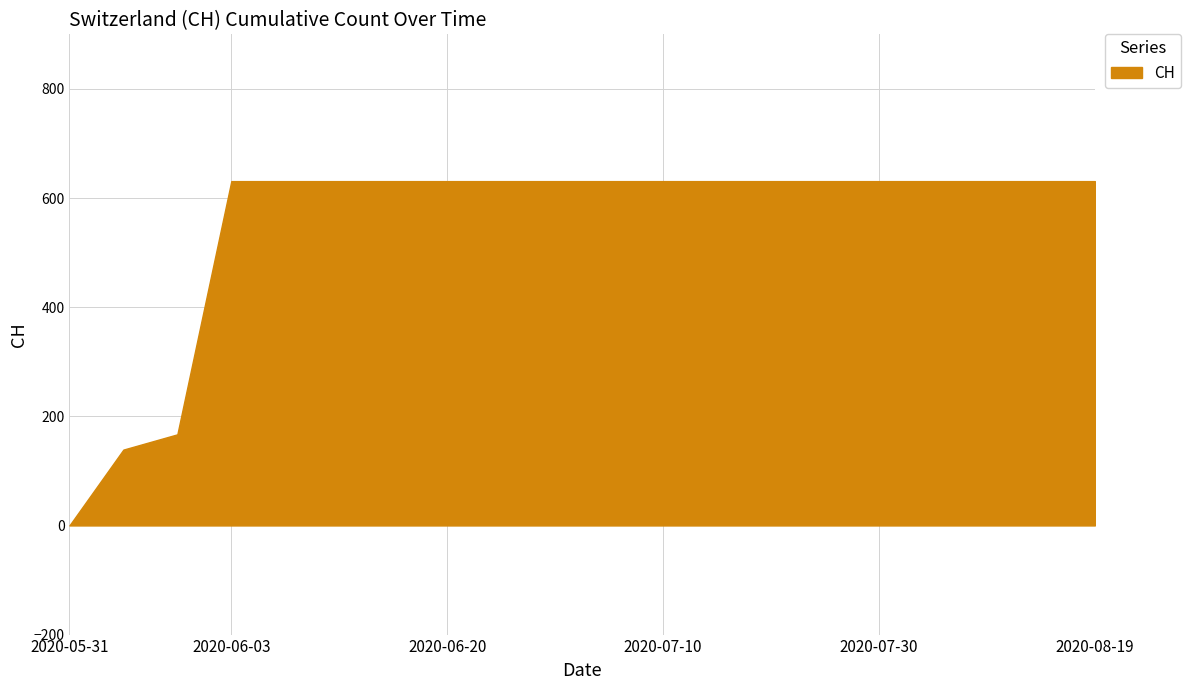

Approximately how many times larger is the value at 2020-06-25 compared to 2020-06-20?

1.0